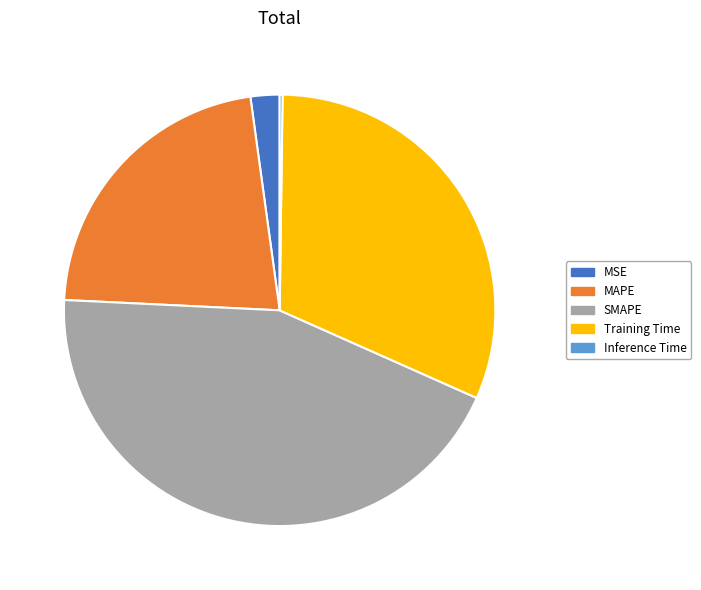

The Training Time slice represents 41% of the pie. True or false?

False